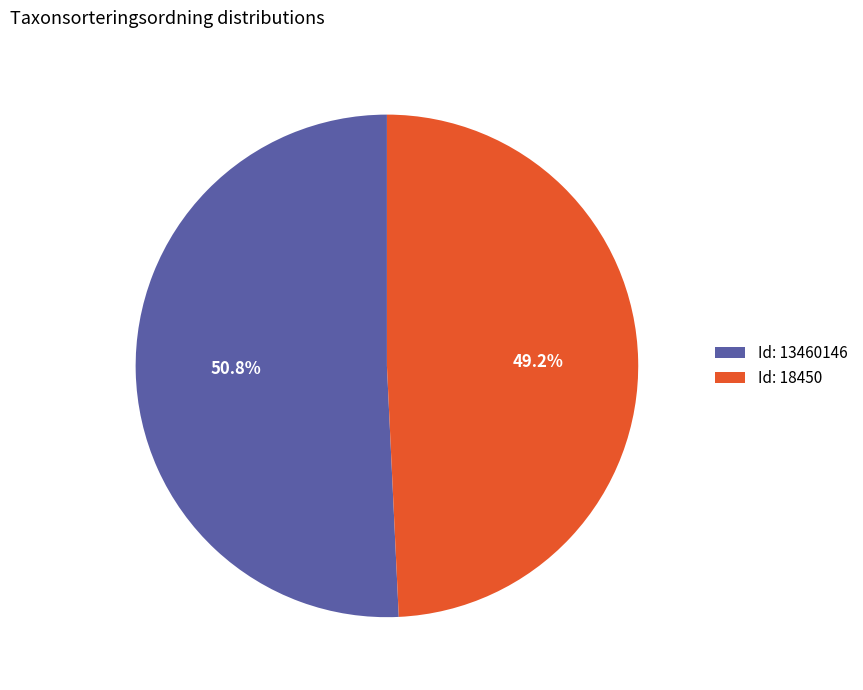

Is the sum of Id: 13460146 and Id: 18450 greater than half?

Yes